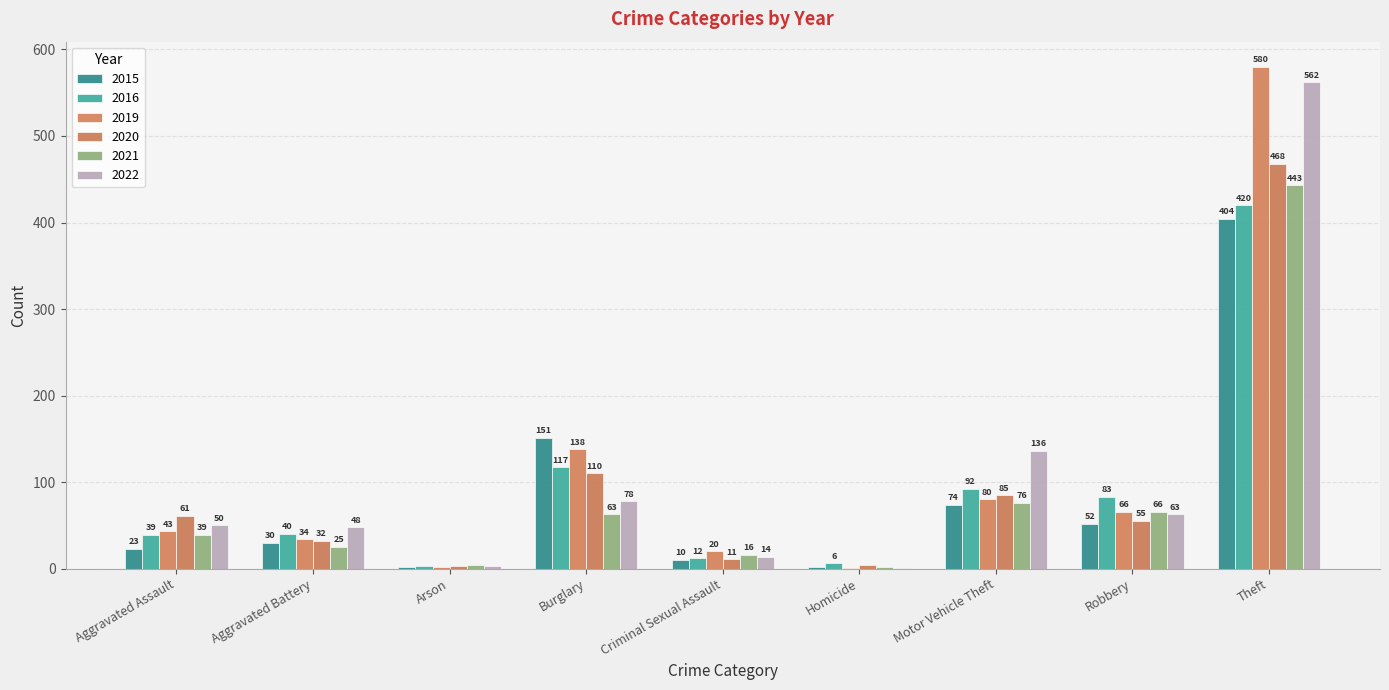

Rank the categories by 2016 value from highest to lowest.

Theft, Burglary, Motor Vehicle Theft, Robbery, Aggravated Battery, Aggravated Assault, Criminal Sexual Assault, Homicide, Arson